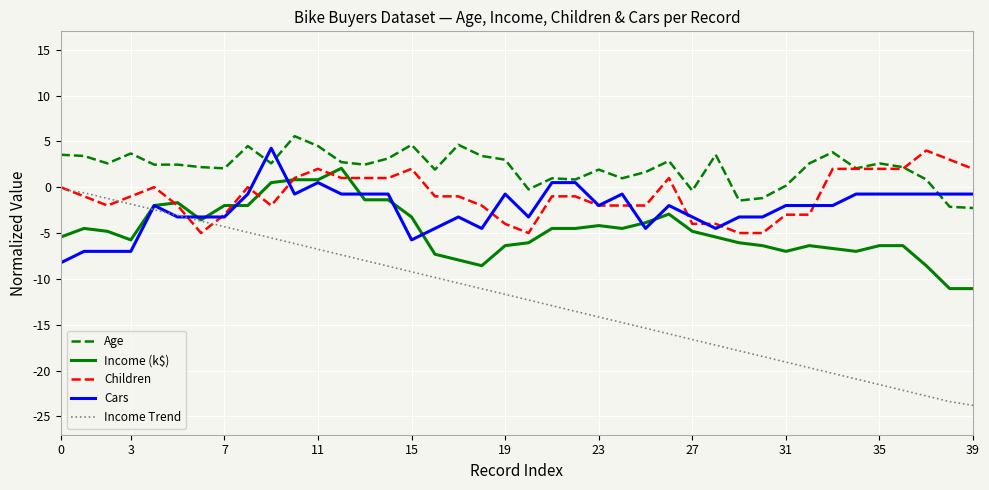

What is the smallest value displayed?

-23.8